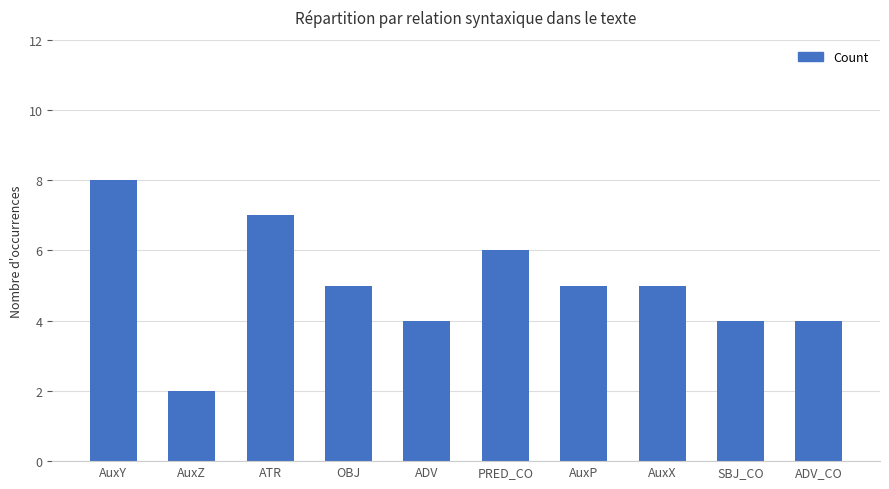

Reading left to right, what are all the values shown in this chart?

AuxY=8	AuxZ=2	ATR=7	OBJ=5	ADV=4	PRED_CO=6	AuxP=5	AuxX=5	SBJ_CO=4	ADV_CO=4